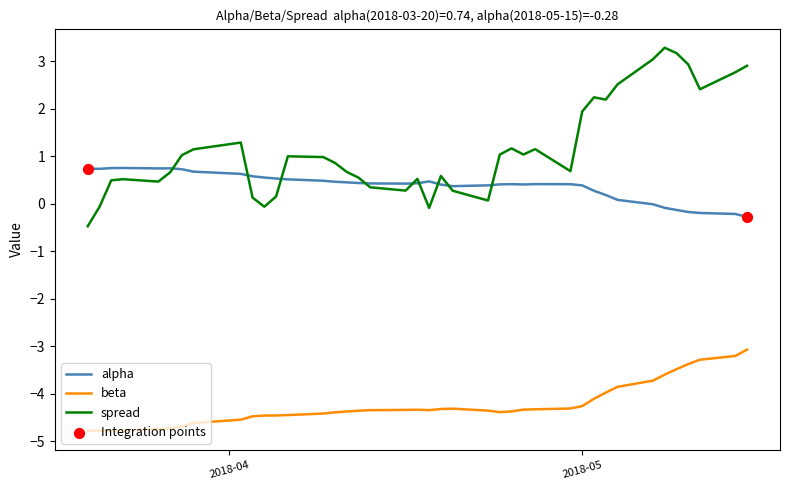

Which series has the largest total across all categories?

spread